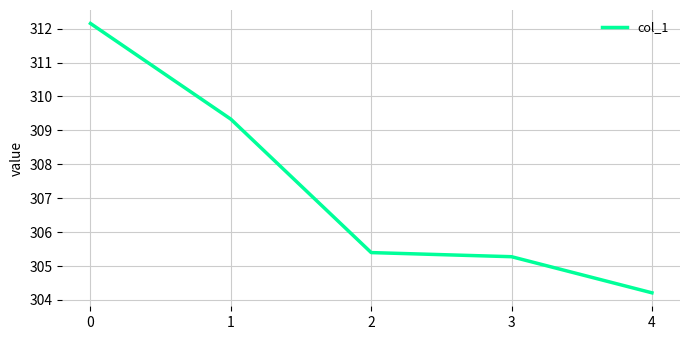

True or false: the data has more than 2 interior local peaks.

False